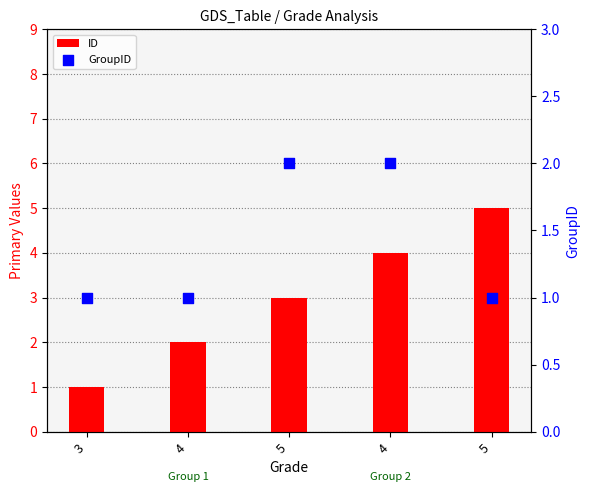

Which series has the widest spread of Y values?

ID